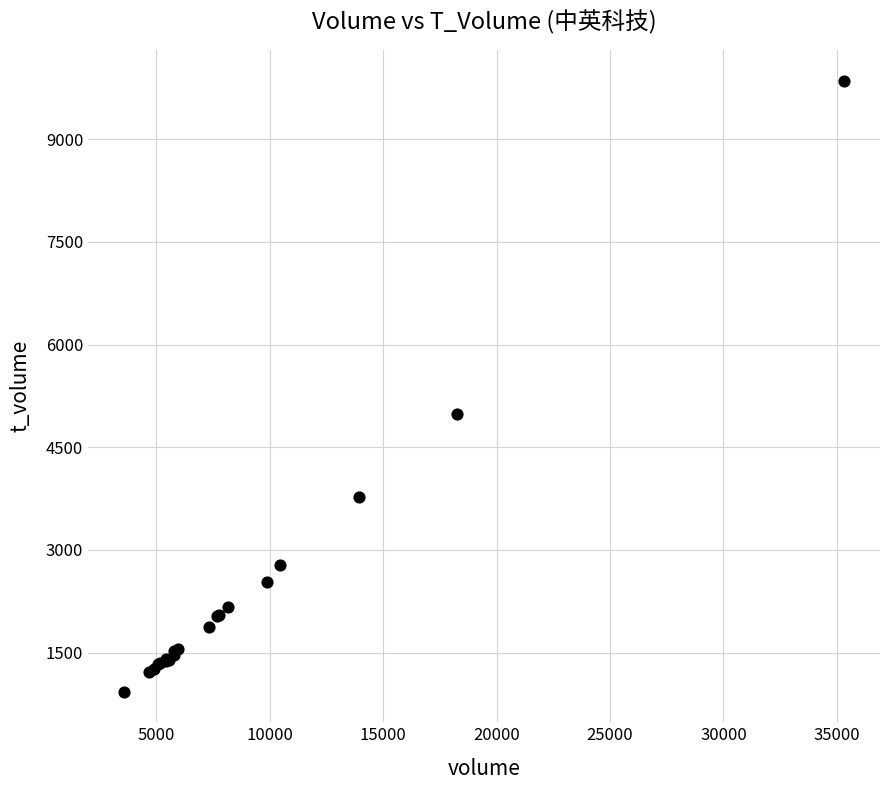

What Y value in the scatter plot is closest to 5390?

4981